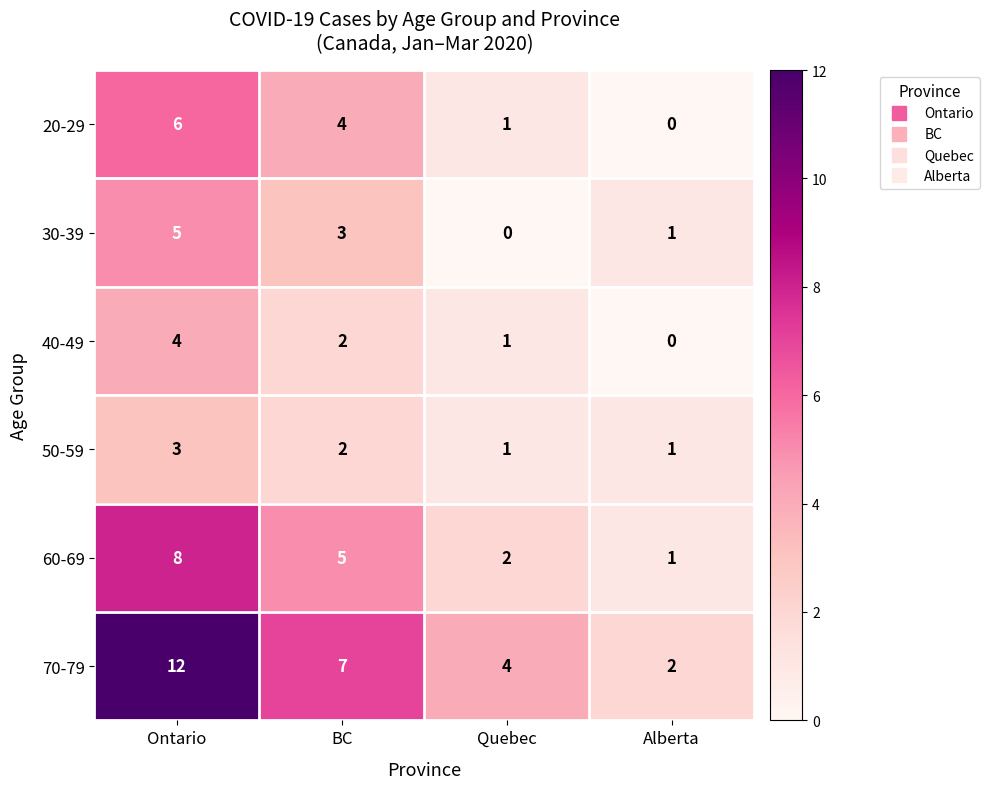

Which series has the largest total across all categories?

70-79